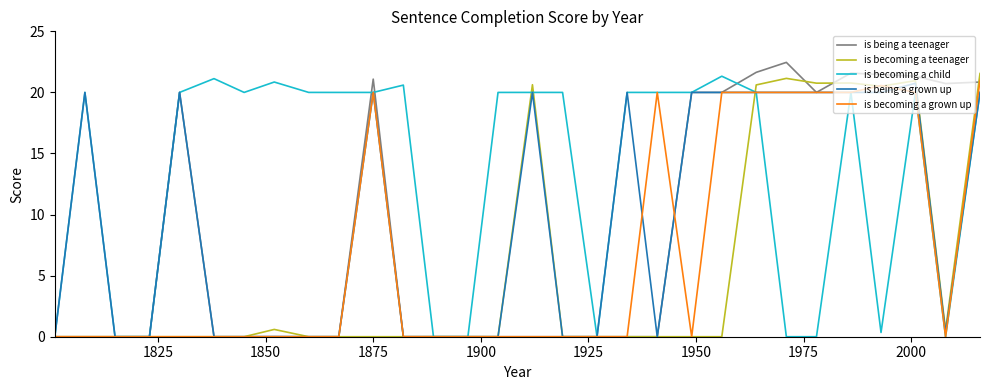

True or false: is becoming a child and is being a teenager cross at least once.

True